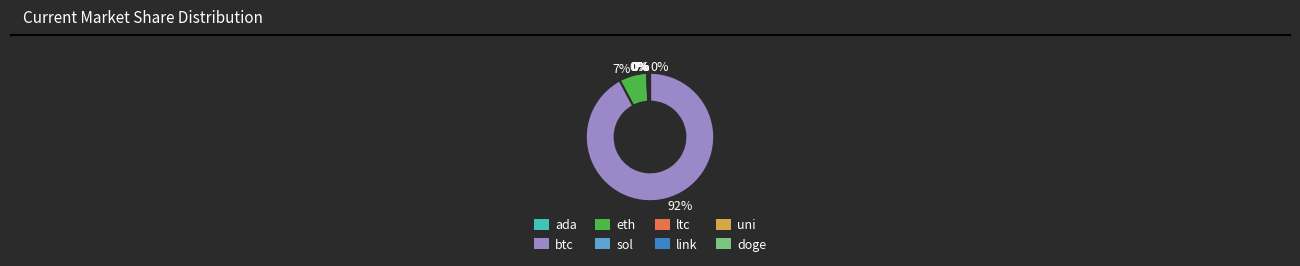

True or false: eth accounts for 16% of the total.

False